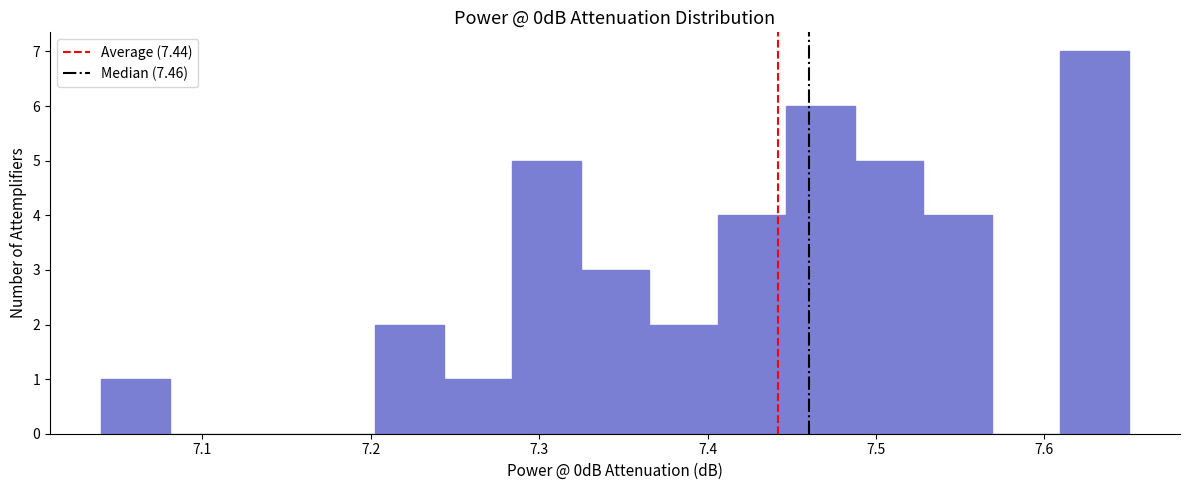

Reading left to right, transcribe this chart: for each bar, give the range it covers on the x-axis and its height. Neither the bar edges nor the heights are printed on the chart, so give them approximately, as read against the axes.

7.04 to 7.08: 1
7.08 to 7.12: 0
7.12 to 7.16: 0
7.16 to 7.20: 0
7.20 to 7.24: 2
7.24 to 7.28: 1
7.28 to 7.32: 5
7.32 to 7.37: 3
7.37 to 7.41: 2
7.41 to 7.45: 4
7.45 to 7.49: 6
7.49 to 7.53: 5
7.53 to 7.57: 4
7.57 to 7.61: 0
7.61 to 7.65: 7